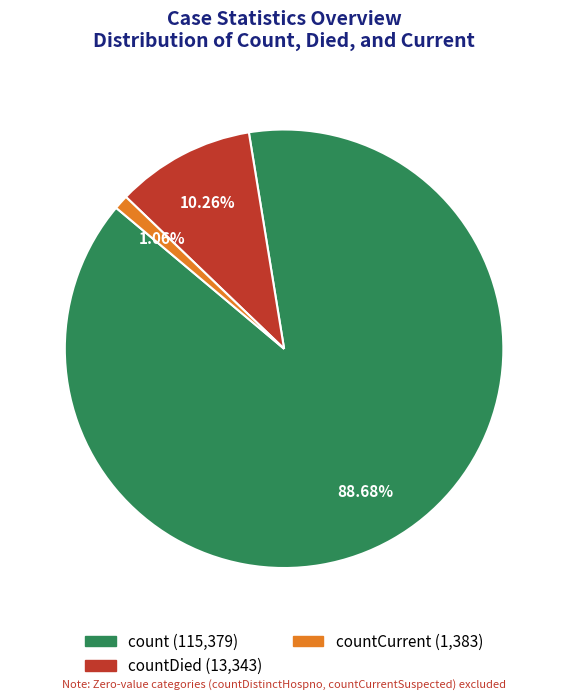

How many segments does this pie chart have?

3